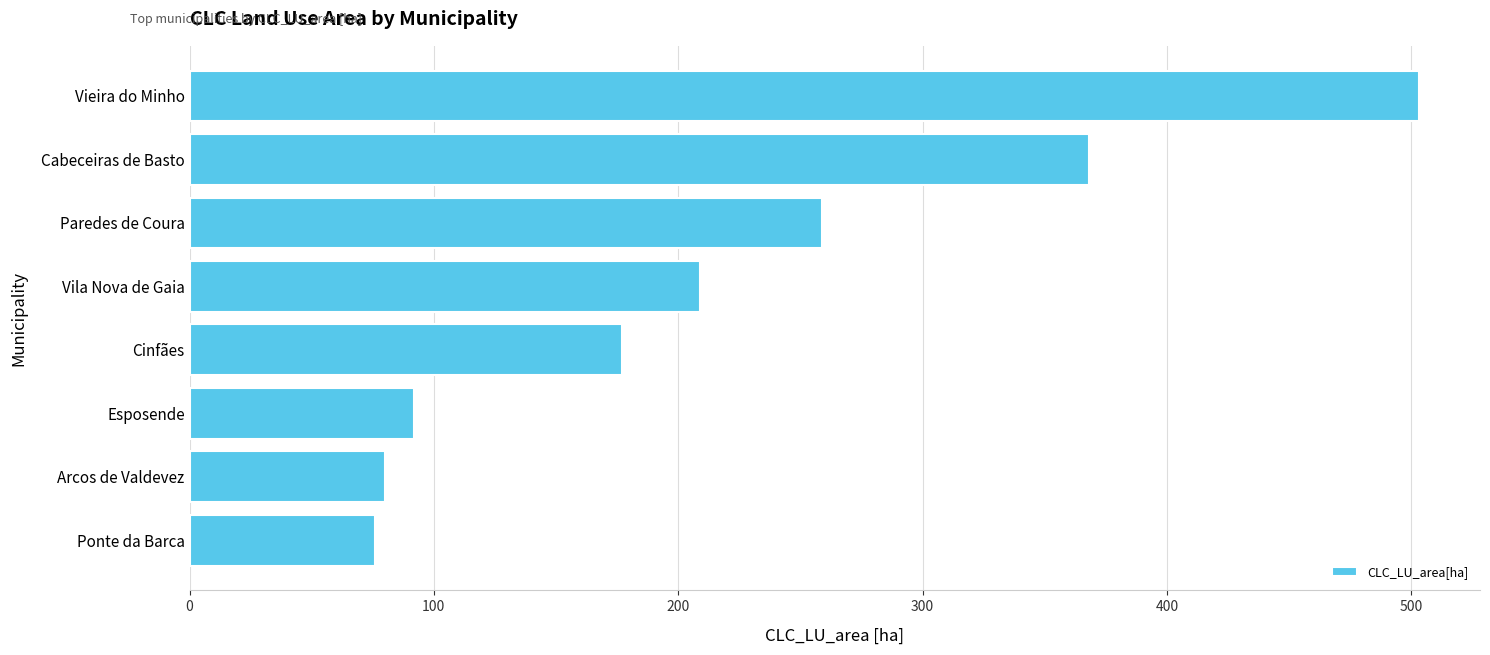

What is the sum of all values?

1764